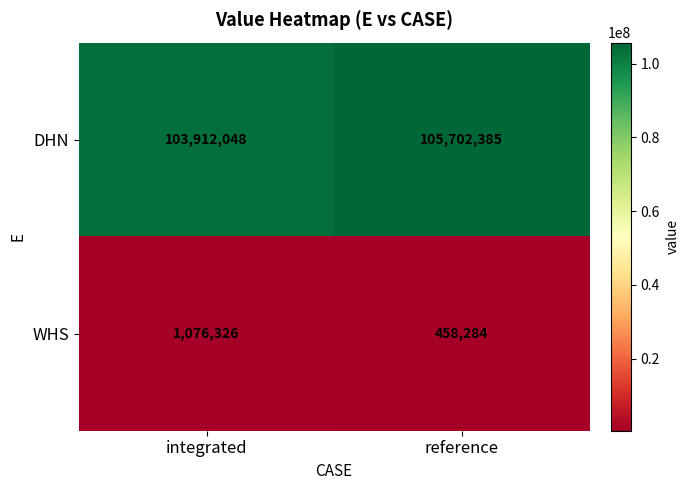

What is the total value across all series at integrated?

104988374